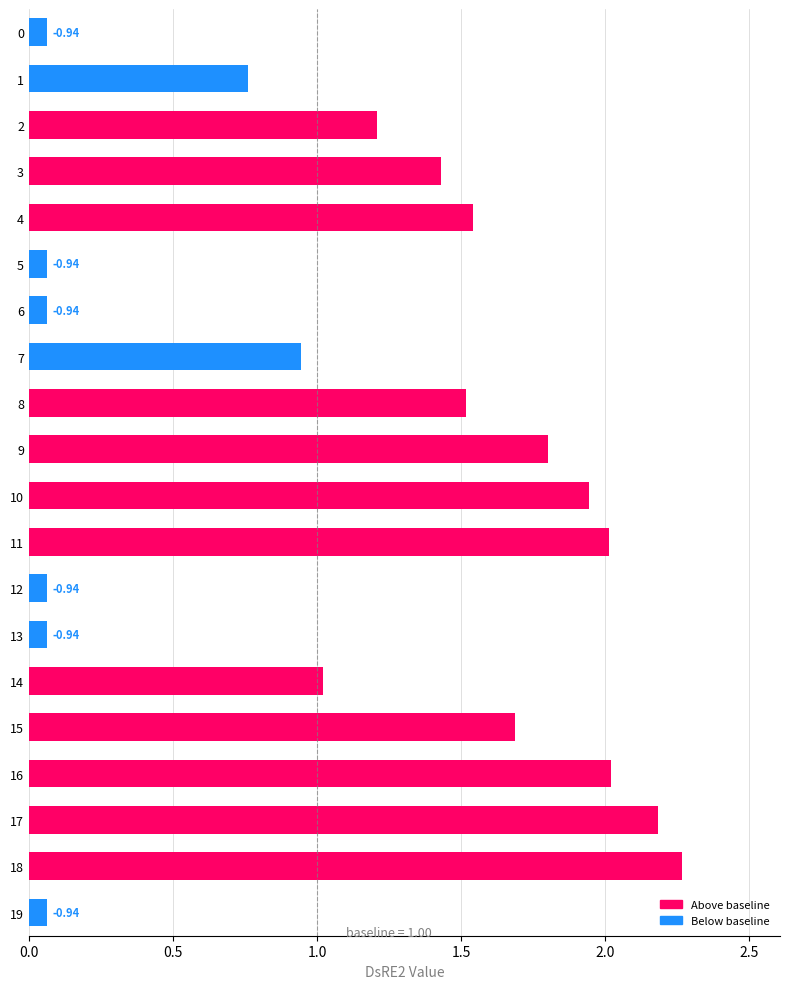

At which label is the value closest to 1?

14